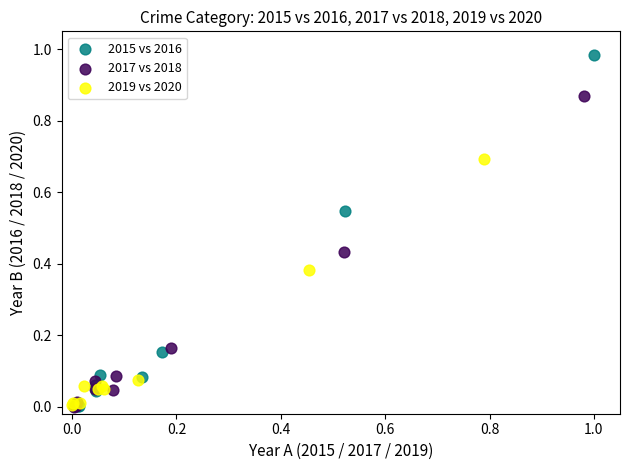

What are all the series names shown in the legend?

2015 vs 2016, 2017 vs 2018, 2019 vs 2020